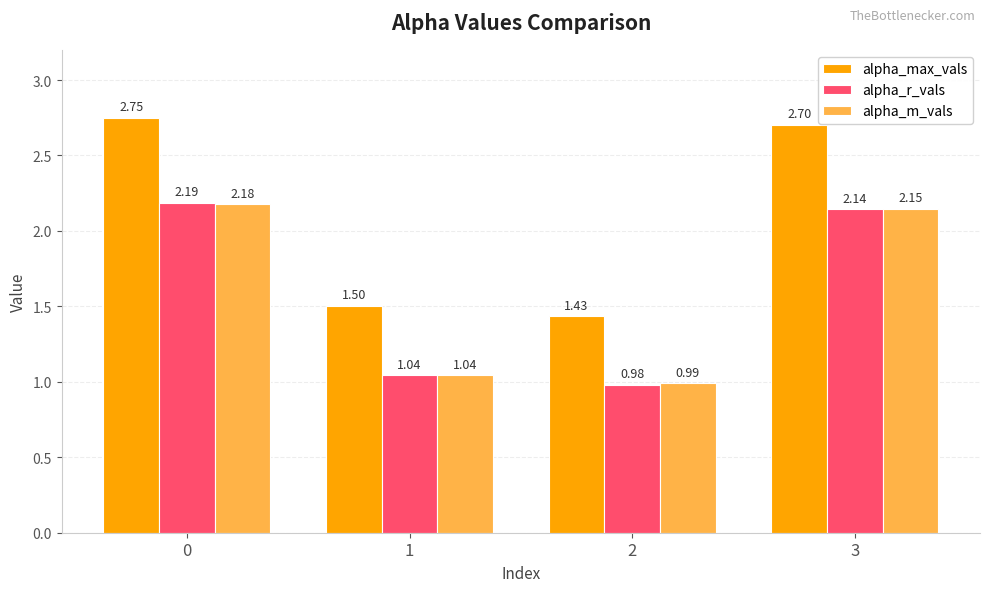

What is the average value of the alpha_r_vals series?

1.6